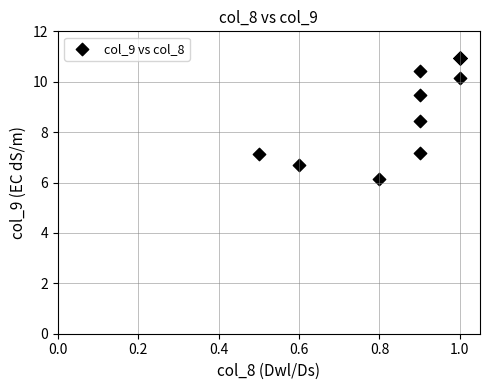

What Y value in the scatter plot is closest to 8?

8.4